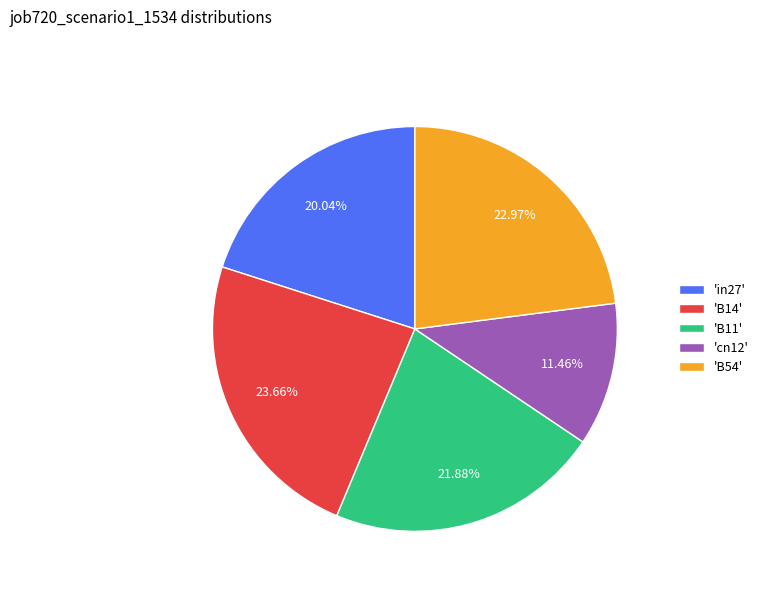

Which has a higher value, 'B11' or 'cn12'?

'B11'